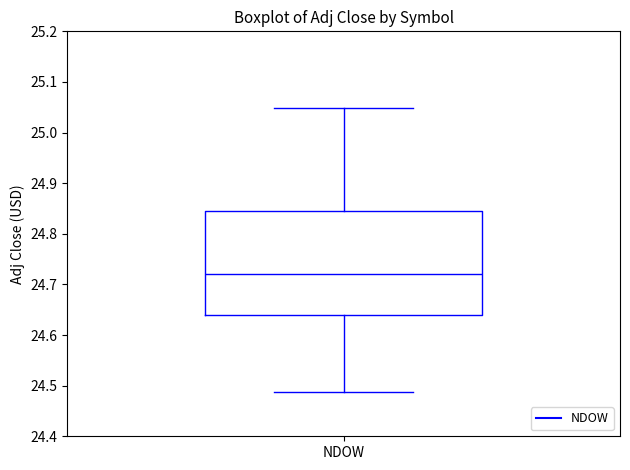

Read this box plot against the y-axis: the position of the median line, the range covered by the box, and the ends of both whiskers. The values are not printed on the chart, so give them approximately, as read against the axis.

median 24.72, box 24.64 to 24.85, whiskers 24.49 to 25.05